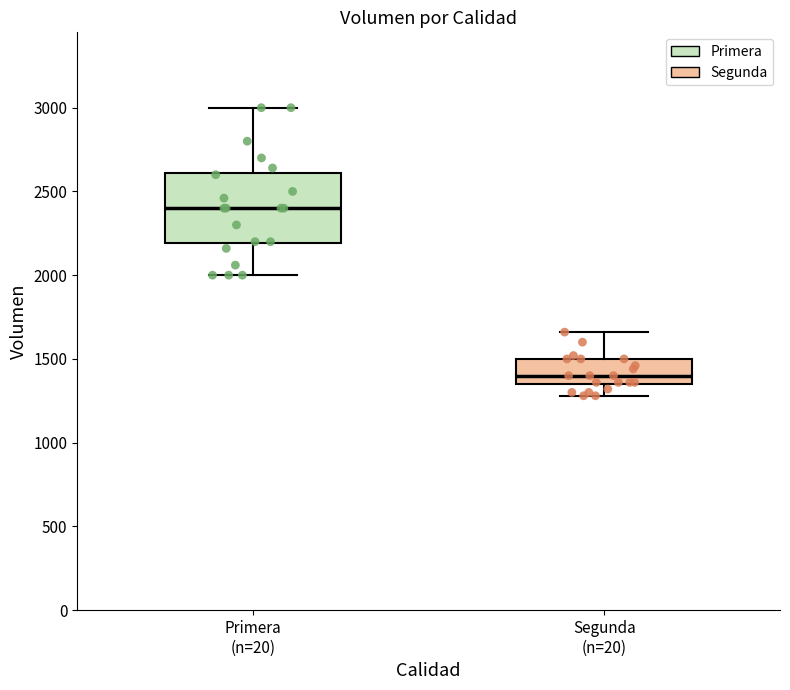

Which box has the highest median line?

Primera (n=20)